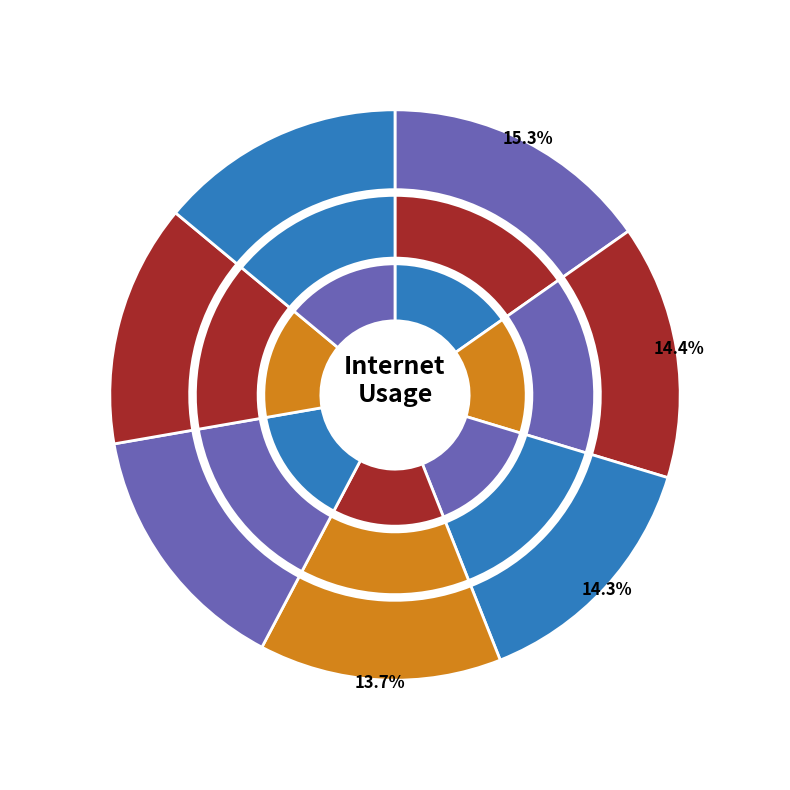

How many slices are in this pie chart?

7